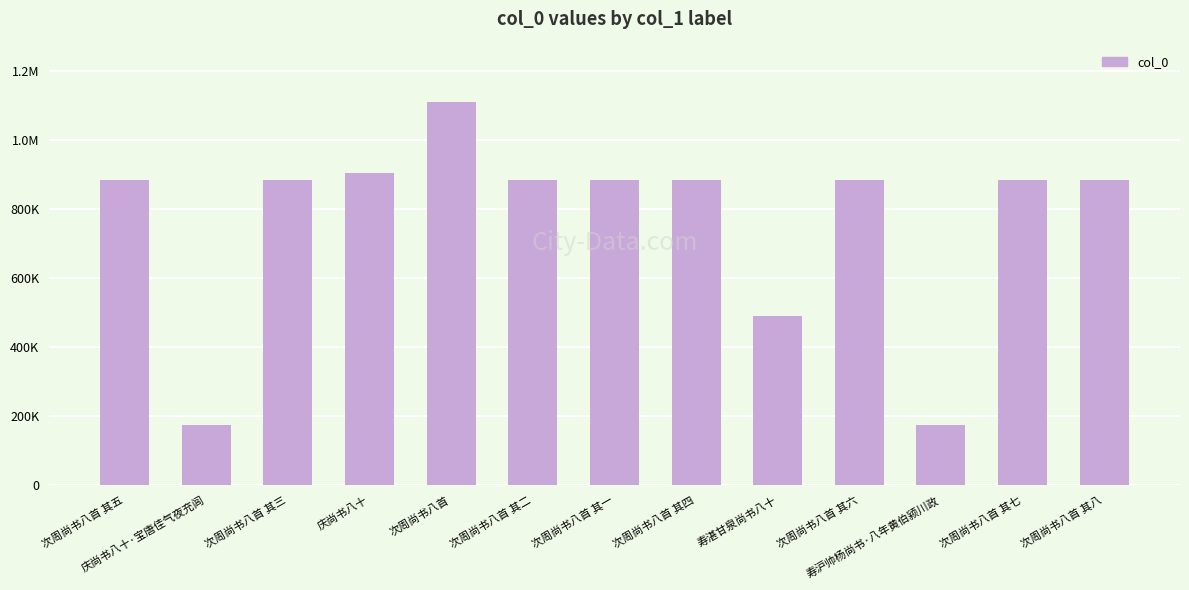

Is it true that the value at 次周尚书八首 其八 is 536200?

False